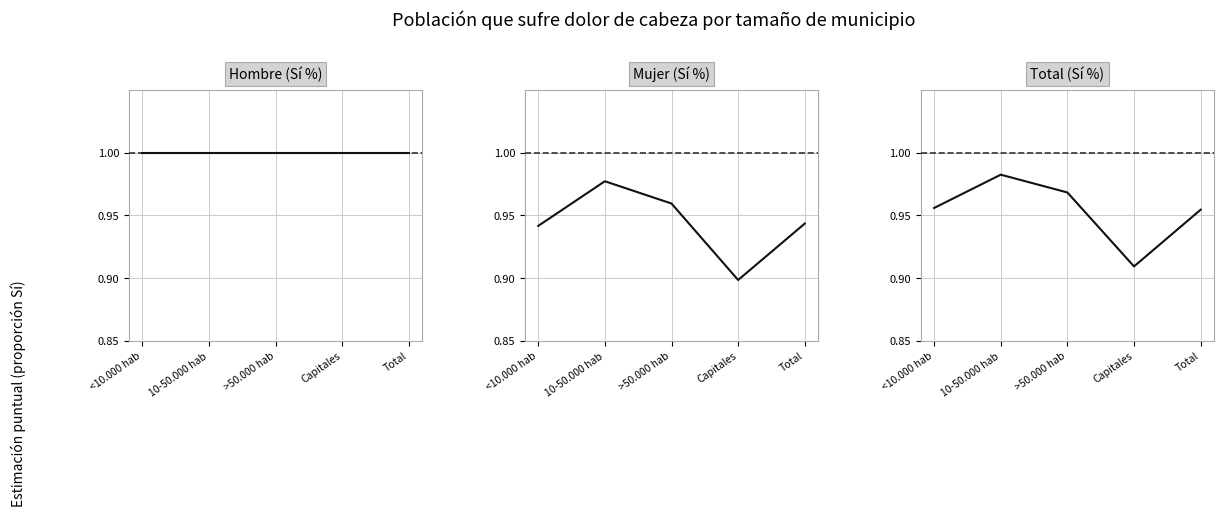

What is the greatest value displayed?

1.0